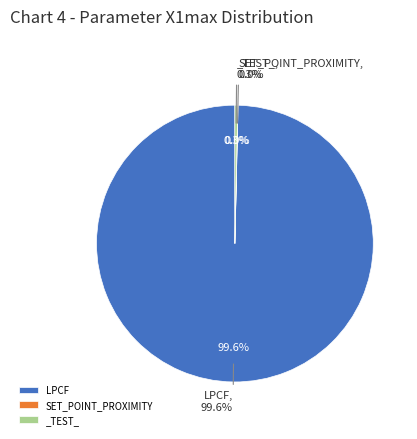

Approximately how many times larger is the value at LPCF compared to _TEST_?

300.0